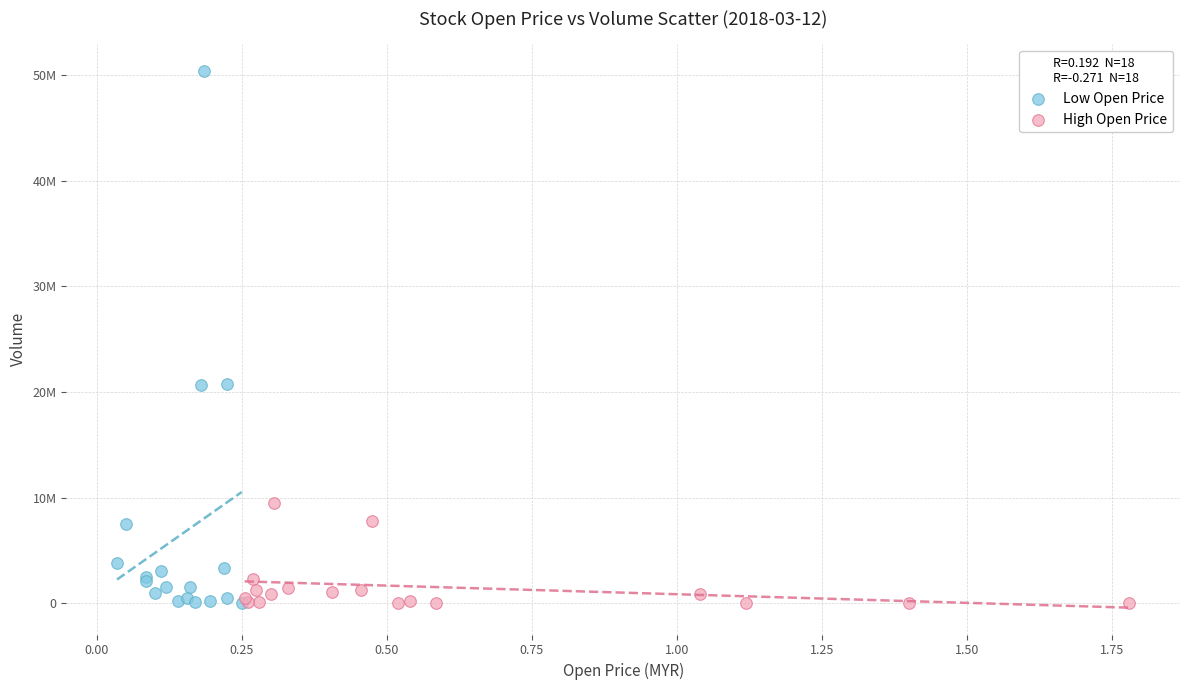

What are all the series names shown in the legend?

Low Open Price, High Open Price